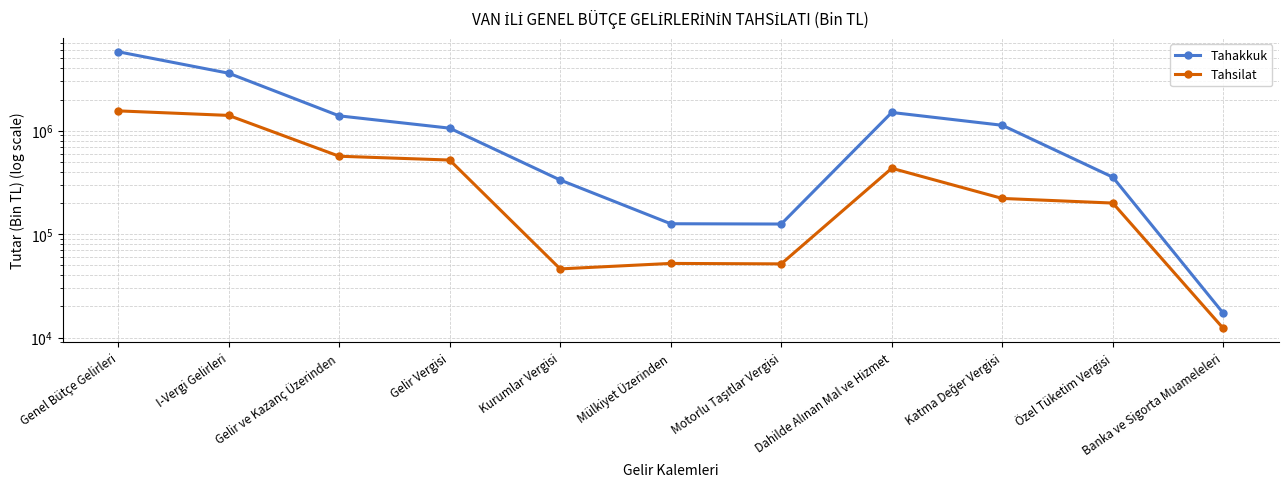

Which category has the lowest value in the Tahakkuk series?

Banka ve Sigorta Muameleleri